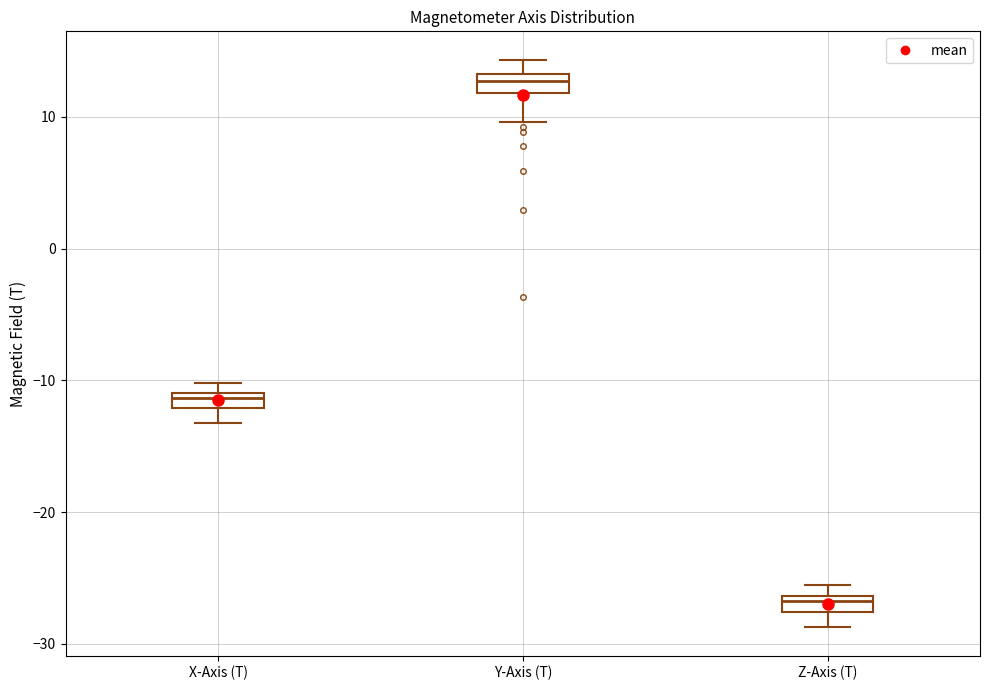

Where does the upper whisker of the box for Y-Axis (T) end on the y-axis? The values are not printed on the chart, so give them approximately, as read against the axis.

14